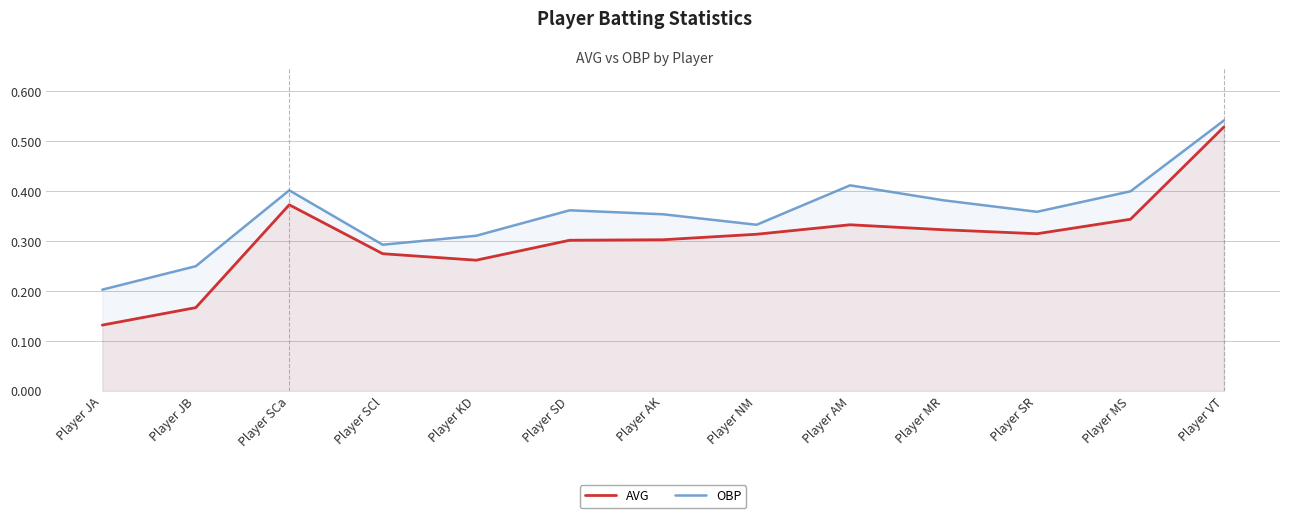

Does the chart display data point markers on the line(s)?

No